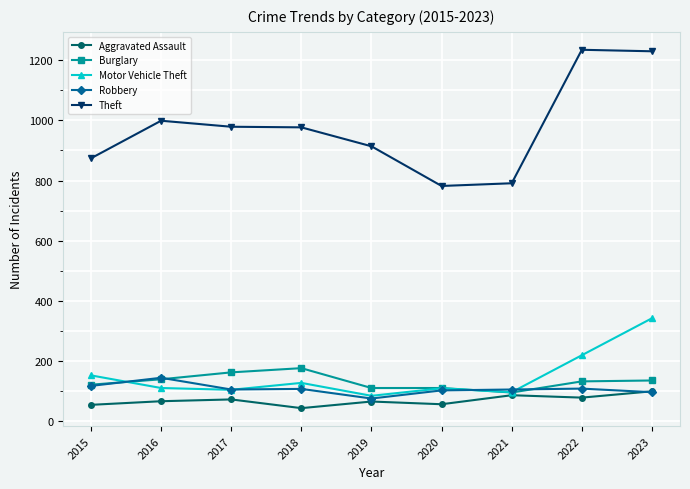

At which category is the sum across all series the highest?

2023